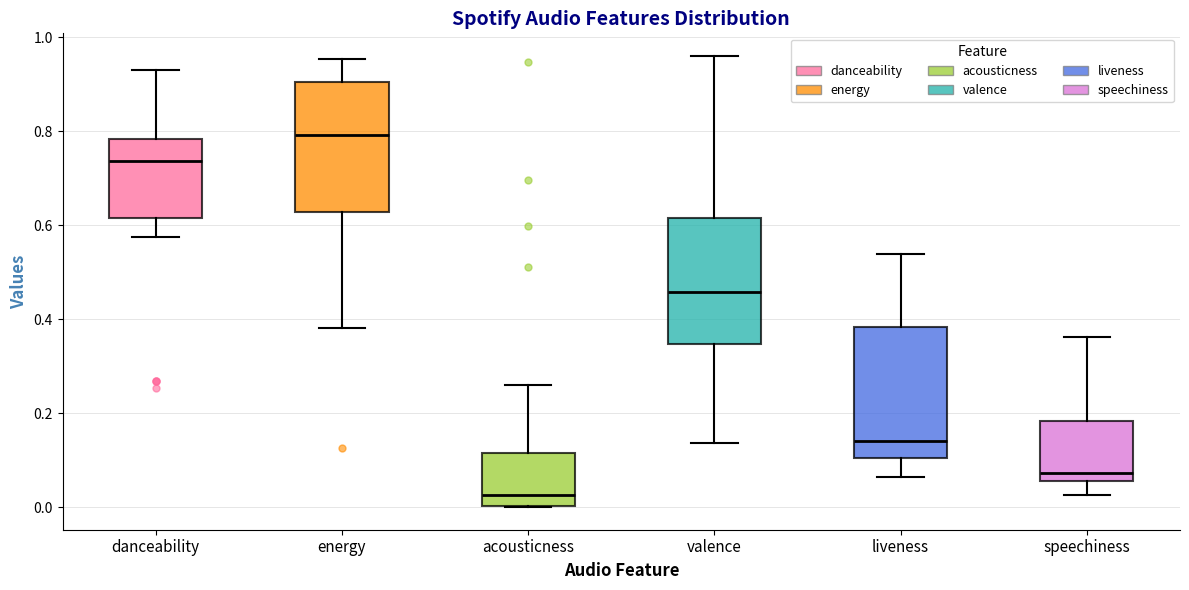

Where is the lower edge of the box for valence on the y-axis? The values are not printed on the chart, so give them approximately, as read against the axis.

0.34